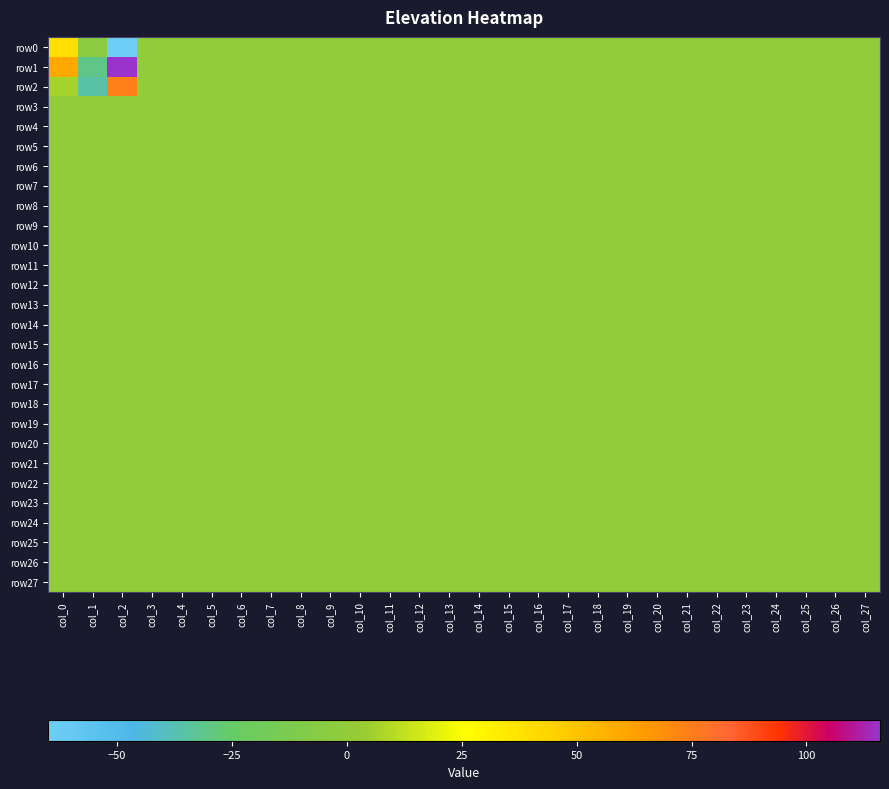

Reading left to right, extract all data points from this chart.

row0: col_0=39	col_1=-4	col_2=-65	col_3=0	col_4=0	col_5=0	col_6=0	col_7=0	col_8=0	col_9=0	col_10=0	col_11=0	col_12=0	col_13=0	col_14=0	col_15=0	col_16=0	col_17=0	col_18=0	col_19=0	col_20=0	col_21=0	col_22=0	col_23=0	col_24=0	col_25=0	col_26=0	col_27=0
row1: col_0=60	col_1=-31	col_2=116	col_3=0	col_4=0	col_5=0	col_6=0	col_7=0	col_8=0	col_9=0	col_10=0	col_11=0	col_12=0	col_13=0	col_14=0	col_15=0	col_16=0	col_17=0	col_18=0	col_19=0	col_20=0	col_21=0	col_22=0	col_23=0	col_24=0	col_25=0	col_26=0	col_27=0
row2: col_0=7	col_1=-36	col_2=74	col_3=0	col_4=0	col_5=0	col_6=0	col_7=0	col_8=0	col_9=0	col_10=0	col_11=0	col_12=0	col_13=0	col_14=0	col_15=0	col_16=0	col_17=0	col_18=0	col_19=0	col_20=0	col_21=0	col_22=0	col_23=0	col_24=0	col_25=0	col_26=0	col_27=0
row3: col_0=0	col_1=0	col_2=0	col_3=0	col_4=0	col_5=0	col_6=0	col_7=0	col_8=0	col_9=0	col_10=0	col_11=0	col_12=0	col_13=0	col_14=0	col_15=0	col_16=0	col_17=0	col_18=0	col_19=0	col_20=0	col_21=0	col_22=0	col_23=0	col_24=0	col_25=0	col_26=0	col_27=0
row4: col_0=0	col_1=0	col_2=0	col_3=0	col_4=0	col_5=0	col_6=0	col_7=0	col_8=0	col_9=0	col_10=0	col_11=0	col_12=0	col_13=0	col_14=0	col_15=0	col_16=0	col_17=0	col_18=0	col_19=0	col_20=0	col_21=0	col_22=0	col_23=0	col_24=0	col_25=0	col_26=0	col_27=0
row5: col_0=0	col_1=0	col_2=0	col_3=0	col_4=0	col_5=0	col_6=0	col_7=0	col_8=0	col_9=0	col_10=0	col_11=0	col_12=0	col_13=0	col_14=0	col_15=0	col_16=0	col_17=0	col_18=0	col_19=0	col_20=0	col_21=0	col_22=0	col_23=0	col_24=0	col_25=0	col_26=0	col_27=0
row6: col_0=0	col_1=0	col_2=0	col_3=0	col_4=0	col_5=0	col_6=0	col_7=0	col_8=0	col_9=0	col_10=0	col_11=0	col_12=0	col_13=0	col_14=0	col_15=0	col_16=0	col_17=0	col_18=0	col_19=0	col_20=0	col_21=0	col_22=0	col_23=0	col_24=0	col_25=0	col_26=0	col_27=0
row7: col_0=0	col_1=0	col_2=0	col_3=0	col_4=0	col_5=0	col_6=0	col_7=0	col_8=0	col_9=0	col_10=0	col_11=0	col_12=0	col_13=0	col_14=0	col_15=0	col_16=0	col_17=0	col_18=0	col_19=0	col_20=0	col_21=0	col_22=0	col_23=0	col_24=0	col_25=0	col_26=0	col_27=0
row8: col_0=0	col_1=0	col_2=0	col_3=0	col_4=0	col_5=0	col_6=0	col_7=0	col_8=0	col_9=0	col_10=0	col_11=0	col_12=0	col_13=0	col_14=0	col_15=0	col_16=0	col_17=0	col_18=0	col_19=0	col_20=0	col_21=0	col_22=0	col_23=0	col_24=0	col_25=0	col_26=0	col_27=0
row9: col_0=0	col_1=0	col_2=0	col_3=0	col_4=0	col_5=0	col_6=0	col_7=0	col_8=0	col_9=0	col_10=0	col_11=0	col_12=0	col_13=0	col_14=0	col_15=0	col_16=0	col_17=0	col_18=0	col_19=0	col_20=0	col_21=0	col_22=0	col_23=0	col_24=0	col_25=0	col_26=0	col_27=0
row10: col_0=0	col_1=0	col_2=0	col_3=0	col_4=0	col_5=0	col_6=0	col_7=0	col_8=0	col_9=0	col_10=0	col_11=0	col_12=0	col_13=0	col_14=0	col_15=0	col_16=0	col_17=0	col_18=0	col_19=0	col_20=0	col_21=0	col_22=0	col_23=0	col_24=0	col_25=0	col_26=0	col_27=0
row11: col_0=0	col_1=0	col_2=0	col_3=0	col_4=0	col_5=0	col_6=0	col_7=0	col_8=0	col_9=0	col_10=0	col_11=0	col_12=0	col_13=0	col_14=0	col_15=0	col_16=0	col_17=0	col_18=0	col_19=0	col_20=0	col_21=0	col_22=0	col_23=0	col_24=0	col_25=0	col_26=0	col_27=0
row12: col_0=0	col_1=0	col_2=0	col_3=0	col_4=0	col_5=0	col_6=0	col_7=0	col_8=0	col_9=0	col_10=0	col_11=0	col_12=0	col_13=0	col_14=0	col_15=0	col_16=0	col_17=0	col_18=0	col_19=0	col_20=0	col_21=0	col_22=0	col_23=0	col_24=0	col_25=0	col_26=0	col_27=0
row13: col_0=0	col_1=0	col_2=0	col_3=0	col_4=0	col_5=0	col_6=0	col_7=0	col_8=0	col_9=0	col_10=0	col_11=0	col_12=0	col_13=0	col_14=0	col_15=0	col_16=0	col_17=0	col_18=0	col_19=0	col_20=0	col_21=0	col_22=0	col_23=0	col_24=0	col_25=0	col_26=0	col_27=0
row14: col_0=0	col_1=0	col_2=0	col_3=0	col_4=0	col_5=0	col_6=0	col_7=0	col_8=0	col_9=0	col_10=0	col_11=0	col_12=0	col_13=0	col_14=0	col_15=0	col_16=0	col_17=0	col_18=0	col_19=0	col_20=0	col_21=0	col_22=0	col_23=0	col_24=0	col_25=0	col_26=0	col_27=0
row15: col_0=0	col_1=0	col_2=0	col_3=0	col_4=0	col_5=0	col_6=0	col_7=0	col_8=0	col_9=0	col_10=0	col_11=0	col_12=0	col_13=0	col_14=0	col_15=0	col_16=0	col_17=0	col_18=0	col_19=0	col_20=0	col_21=0	col_22=0	col_23=0	col_24=0	col_25=0	col_26=0	col_27=0
row16: col_0=0	col_1=0	col_2=0	col_3=0	col_4=0	col_5=0	col_6=0	col_7=0	col_8=0	col_9=0	col_10=0	col_11=0	col_12=0	col_13=0	col_14=0	col_15=0	col_16=0	col_17=0	col_18=0	col_19=0	col_20=0	col_21=0	col_22=0	col_23=0	col_24=0	col_25=0	col_26=0	col_27=0
row17: col_0=0	col_1=0	col_2=0	col_3=0	col_4=0	col_5=0	col_6=0	col_7=0	col_8=0	col_9=0	col_10=0	col_11=0	col_12=0	col_13=0	col_14=0	col_15=0	col_16=0	col_17=0	col_18=0	col_19=0	col_20=0	col_21=0	col_22=0	col_23=0	col_24=0	col_25=0	col_26=0	col_27=0
row18: col_0=0	col_1=0	col_2=0	col_3=0	col_4=0	col_5=0	col_6=0	col_7=0	col_8=0	col_9=0	col_10=0	col_11=0	col_12=0	col_13=0	col_14=0	col_15=0	col_16=0	col_17=0	col_18=0	col_19=0	col_20=0	col_21=0	col_22=0	col_23=0	col_24=0	col_25=0	col_26=0	col_27=0
row19: col_0=0	col_1=0	col_2=0	col_3=0	col_4=0	col_5=0	col_6=0	col_7=0	col_8=0	col_9=0	col_10=0	col_11=0	col_12=0	col_13=0	col_14=0	col_15=0	col_16=0	col_17=0	col_18=0	col_19=0	col_20=0	col_21=0	col_22=0	col_23=0	col_24=0	col_25=0	col_26=0	col_27=0
row20: col_0=0	col_1=0	col_2=0	col_3=0	col_4=0	col_5=0	col_6=0	col_7=0	col_8=0	col_9=0	col_10=0	col_11=0	col_12=0	col_13=0	col_14=0	col_15=0	col_16=0	col_17=0	col_18=0	col_19=0	col_20=0	col_21=0	col_22=0	col_23=0	col_24=0	col_25=0	col_26=0	col_27=0
row21: col_0=0	col_1=0	col_2=0	col_3=0	col_4=0	col_5=0	col_6=0	col_7=0	col_8=0	col_9=0	col_10=0	col_11=0	col_12=0	col_13=0	col_14=0	col_15=0	col_16=0	col_17=0	col_18=0	col_19=0	col_20=0	col_21=0	col_22=0	col_23=0	col_24=0	col_25=0	col_26=0	col_27=0
row22: col_0=0	col_1=0	col_2=0	col_3=0	col_4=0	col_5=0	col_6=0	col_7=0	col_8=0	col_9=0	col_10=0	col_11=0	col_12=0	col_13=0	col_14=0	col_15=0	col_16=0	col_17=0	col_18=0	col_19=0	col_20=0	col_21=0	col_22=0	col_23=0	col_24=0	col_25=0	col_26=0	col_27=0
row23: col_0=0	col_1=0	col_2=0	col_3=0	col_4=0	col_5=0	col_6=0	col_7=0	col_8=0	col_9=0	col_10=0	col_11=0	col_12=0	col_13=0	col_14=0	col_15=0	col_16=0	col_17=0	col_18=0	col_19=0	col_20=0	col_21=0	col_22=0	col_23=0	col_24=0	col_25=0	col_26=0	col_27=0
row24: col_0=0	col_1=0	col_2=0	col_3=0	col_4=0	col_5=0	col_6=0	col_7=0	col_8=0	col_9=0	col_10=0	col_11=0	col_12=0	col_13=0	col_14=0	col_15=0	col_16=0	col_17=0	col_18=0	col_19=0	col_20=0	col_21=0	col_22=0	col_23=0	col_24=0	col_25=0	col_26=0	col_27=0
row25: col_0=0	col_1=0	col_2=0	col_3=0	col_4=0	col_5=0	col_6=0	col_7=0	col_8=0	col_9=0	col_10=0	col_11=0	col_12=0	col_13=0	col_14=0	col_15=0	col_16=0	col_17=0	col_18=0	col_19=0	col_20=0	col_21=0	col_22=0	col_23=0	col_24=0	col_25=0	col_26=0	col_27=0
row26: col_0=0	col_1=0	col_2=0	col_3=0	col_4=0	col_5=0	col_6=0	col_7=0	col_8=0	col_9=0	col_10=0	col_11=0	col_12=0	col_13=0	col_14=0	col_15=0	col_16=0	col_17=0	col_18=0	col_19=0	col_20=0	col_21=0	col_22=0	col_23=0	col_24=0	col_25=0	col_26=0	col_27=0
row27: col_0=0	col_1=0	col_2=0	col_3=0	col_4=0	col_5=0	col_6=0	col_7=0	col_8=0	col_9=0	col_10=0	col_11=0	col_12=0	col_13=0	col_14=0	col_15=0	col_16=0	col_17=0	col_18=0	col_19=0	col_20=0	col_21=0	col_22=0	col_23=0	col_24=0	col_25=0	col_26=0	col_27=0